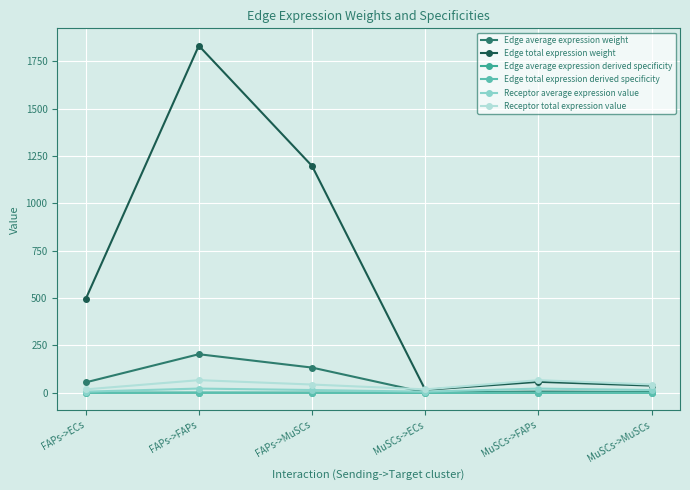

Is this an area chart (filled region under the line)?

No